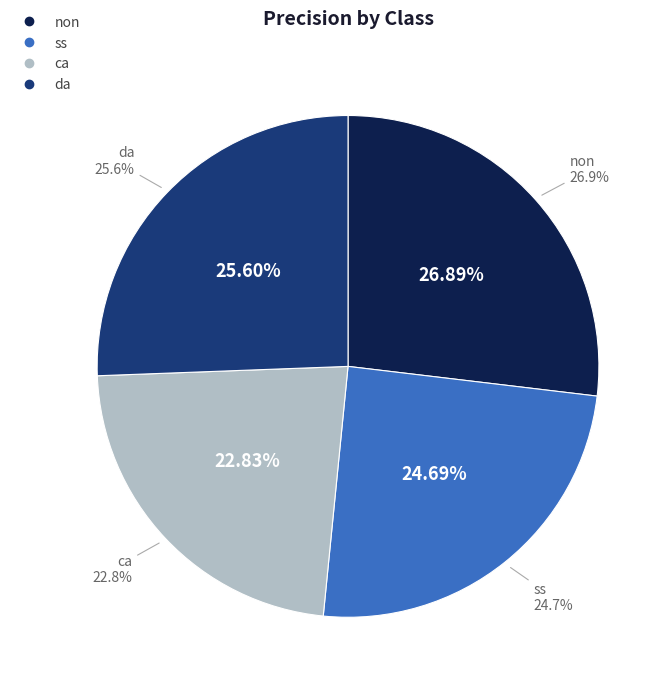

What is the total percentage of ss and ca?

47.5%